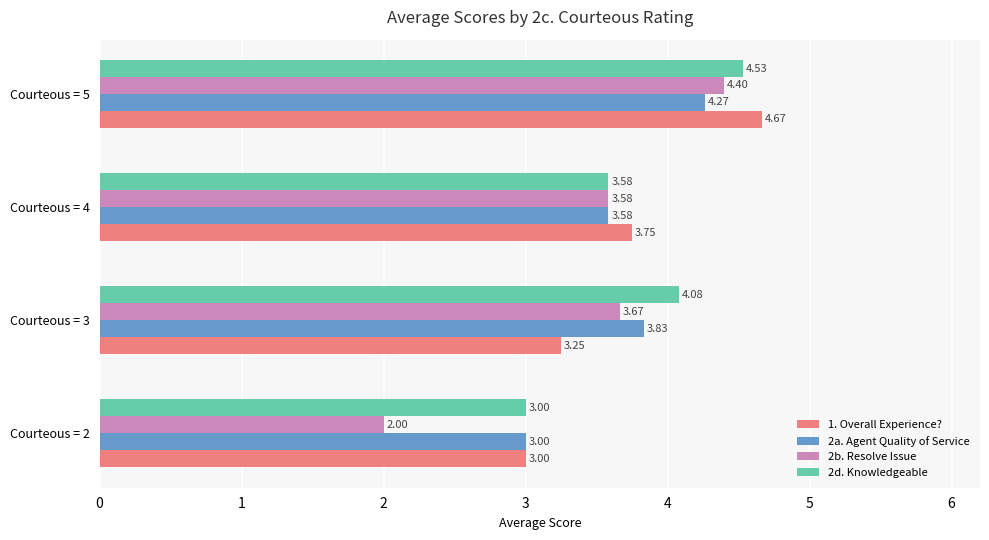

Which series has the largest range (max minus min)?

2b. Resolve Issue